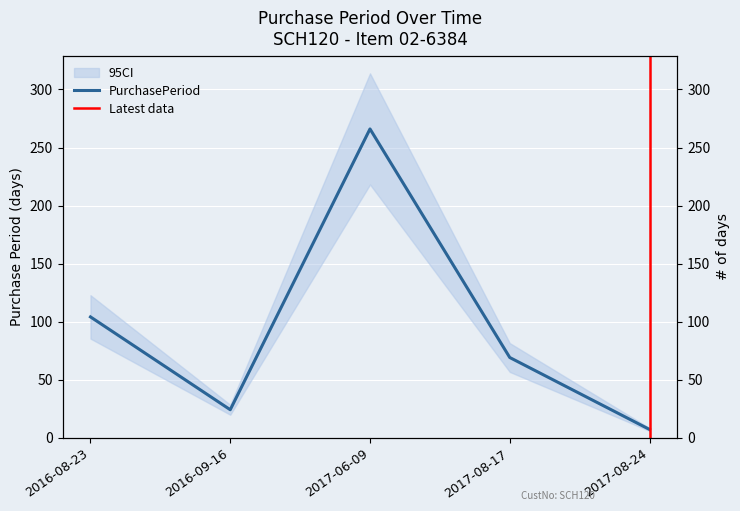

What is the difference between the maximum and minimum values?

259